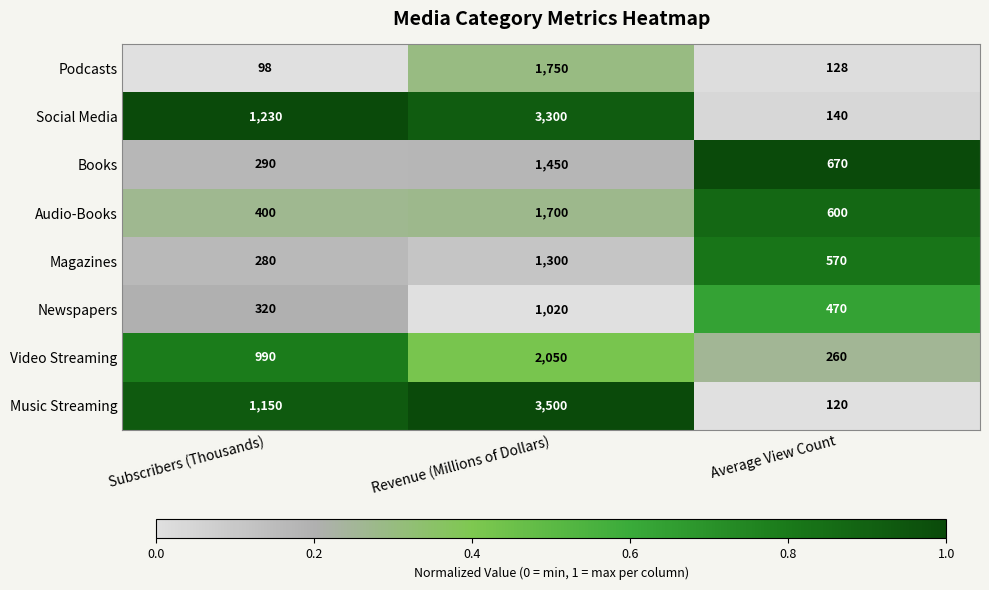

Reading right to left, transcribe all the data shown in this chart.

Podcasts: Average View Count=128	Revenue (Millions of Dollars)=1750	Subscribers (Thousands)=98
Social Media: Average View Count=140	Revenue (Millions of Dollars)=3300	Subscribers (Thousands)=1230
Books: Average View Count=670	Revenue (Millions of Dollars)=1450	Subscribers (Thousands)=290
Audio-Books: Average View Count=600	Revenue (Millions of Dollars)=1700	Subscribers (Thousands)=400
Magazines: Average View Count=570	Revenue (Millions of Dollars)=1300	Subscribers (Thousands)=280
Newspapers: Average View Count=470	Revenue (Millions of Dollars)=1020	Subscribers (Thousands)=320
Video Streaming: Average View Count=260	Revenue (Millions of Dollars)=2050	Subscribers (Thousands)=990
Music Streaming: Average View Count=120	Revenue (Millions of Dollars)=3500	Subscribers (Thousands)=1150